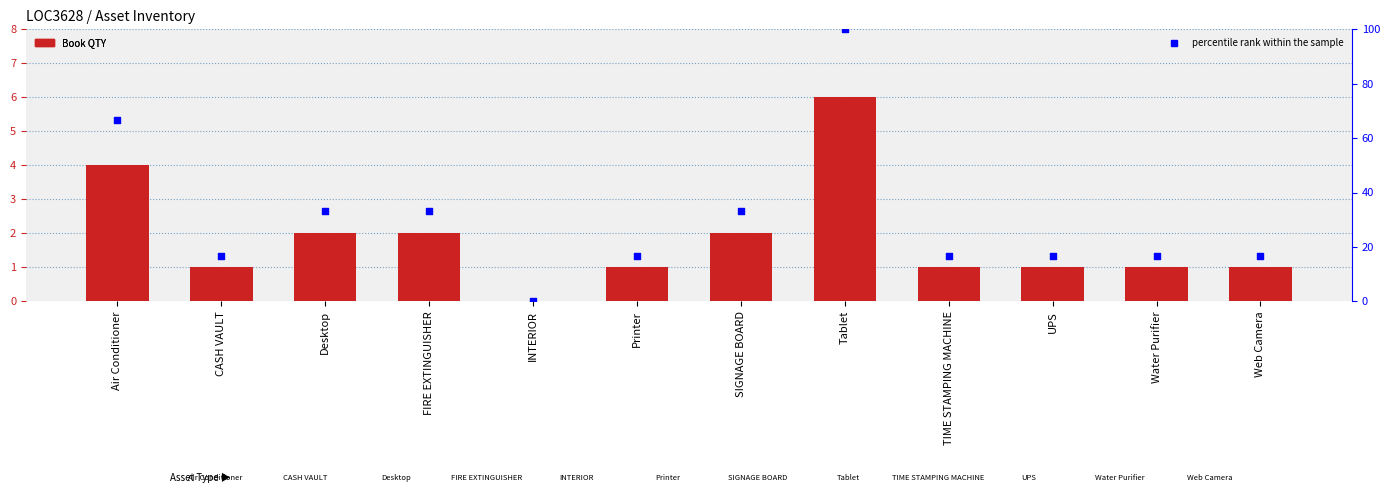

At how many categories does at least one series exceed 66?

2